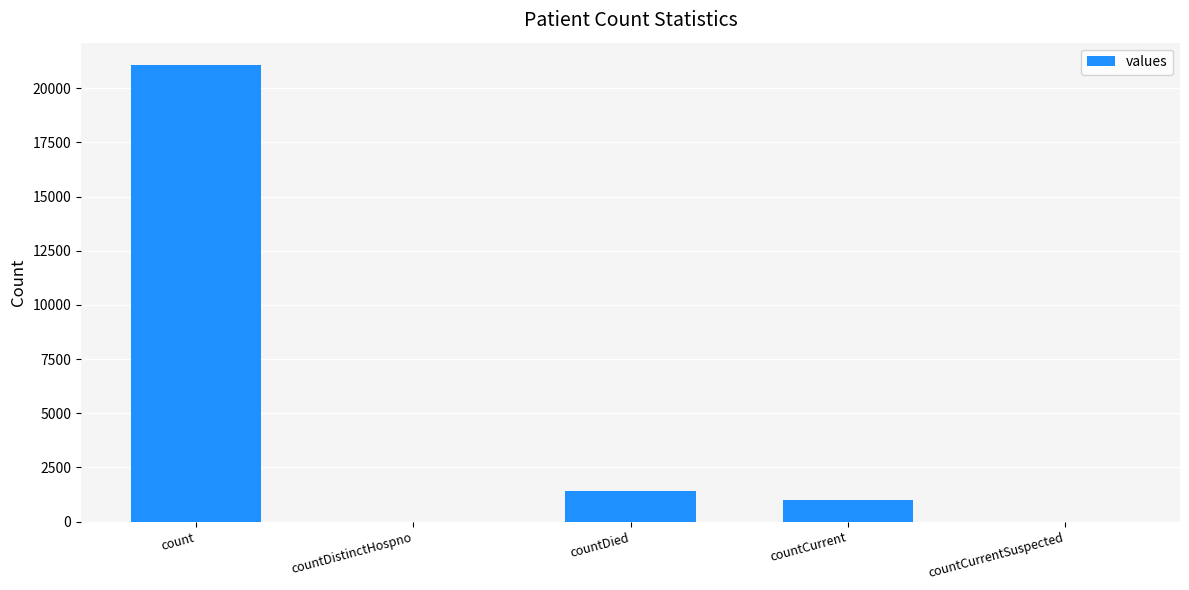

Between countCurrentSuspected and countCurrent, which is larger?

countCurrent